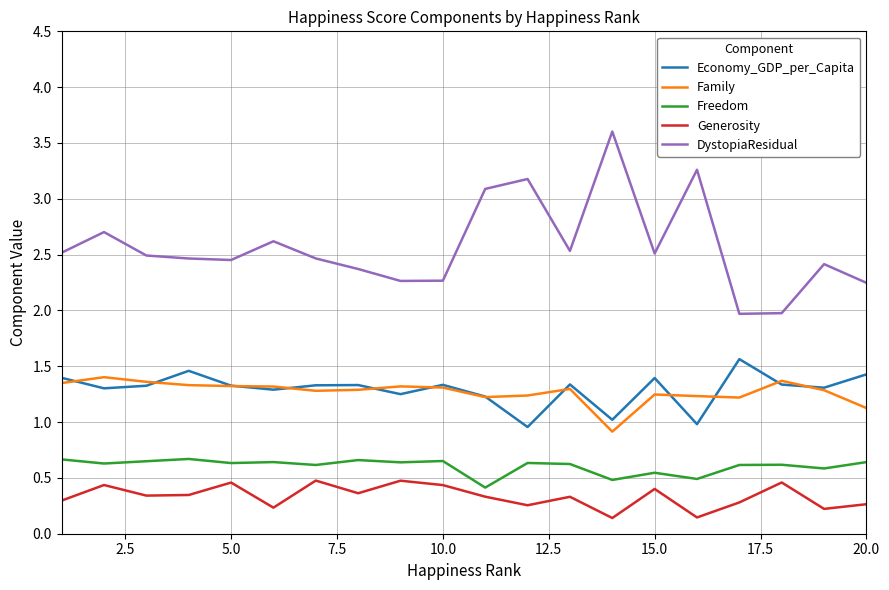

What is the maximum value for Economy_GDP_per_Capita?

1.6